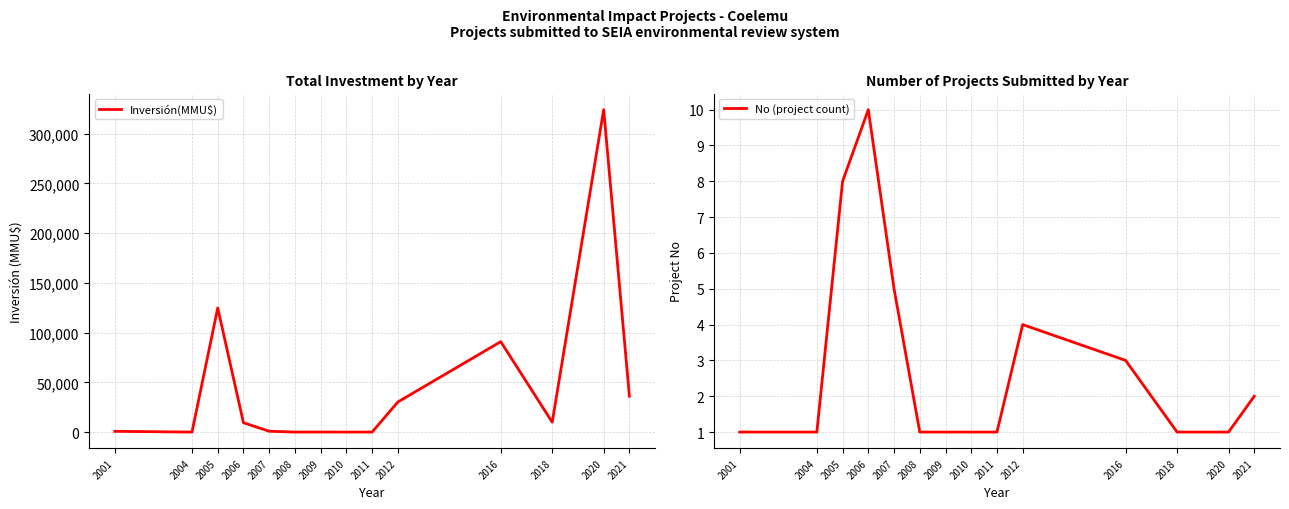

What is the value of the No (project count) point at the 1st from the left?

1